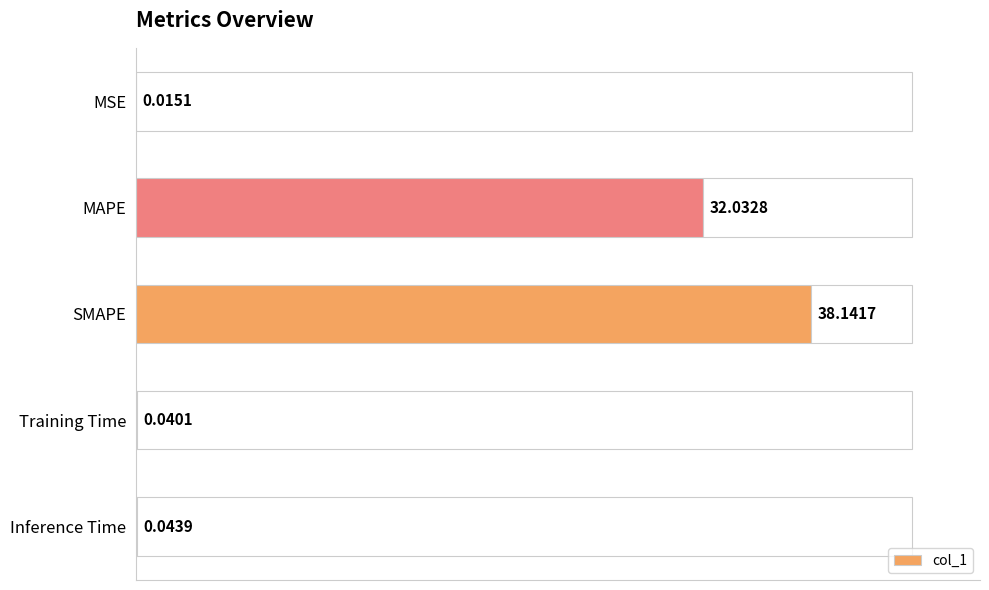

Which has a higher value, Inference Time or Training Time?

Inference Time